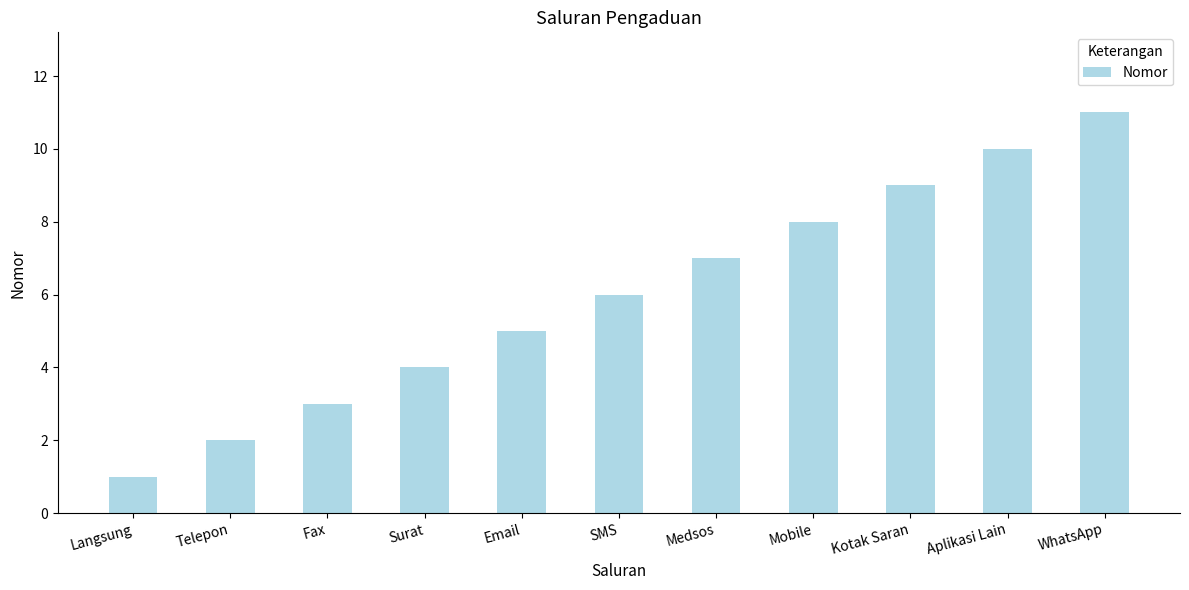

Reading left to right, list all the values displayed in this chart.

Langsung=1	Telepon=2	Fax=3	Surat=4	Email=5	SMS=6	Medsos=7	Mobile=8	Kotak Saran=9	Aplikasi Lain=10	WhatsApp=11